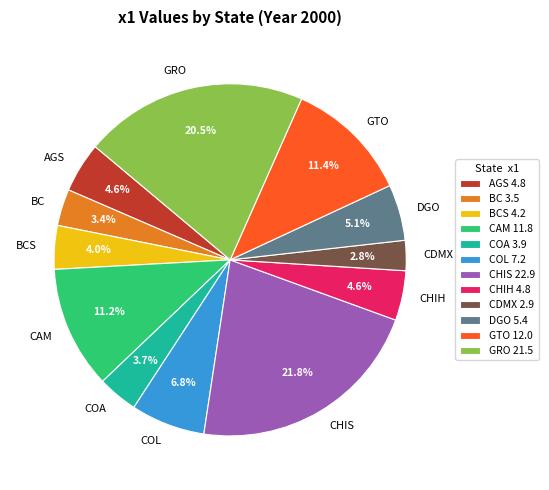

Is it true that AGS is 12% of the pie?

False